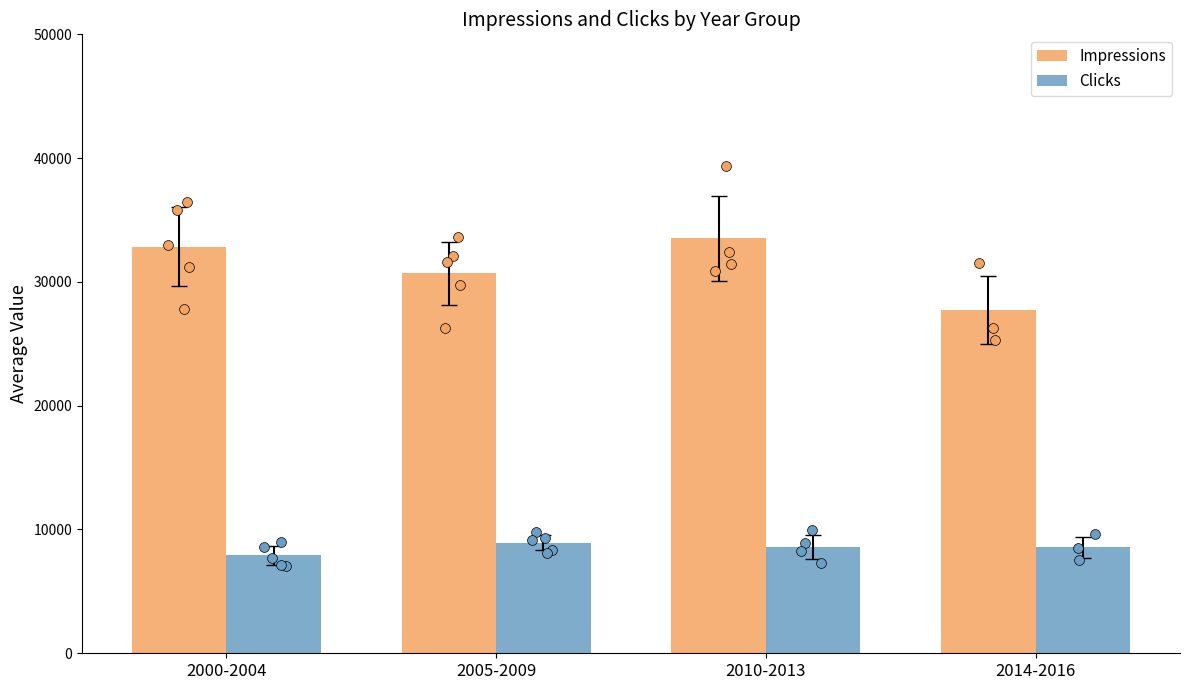

Which series contains the highest Y value?

Impressions